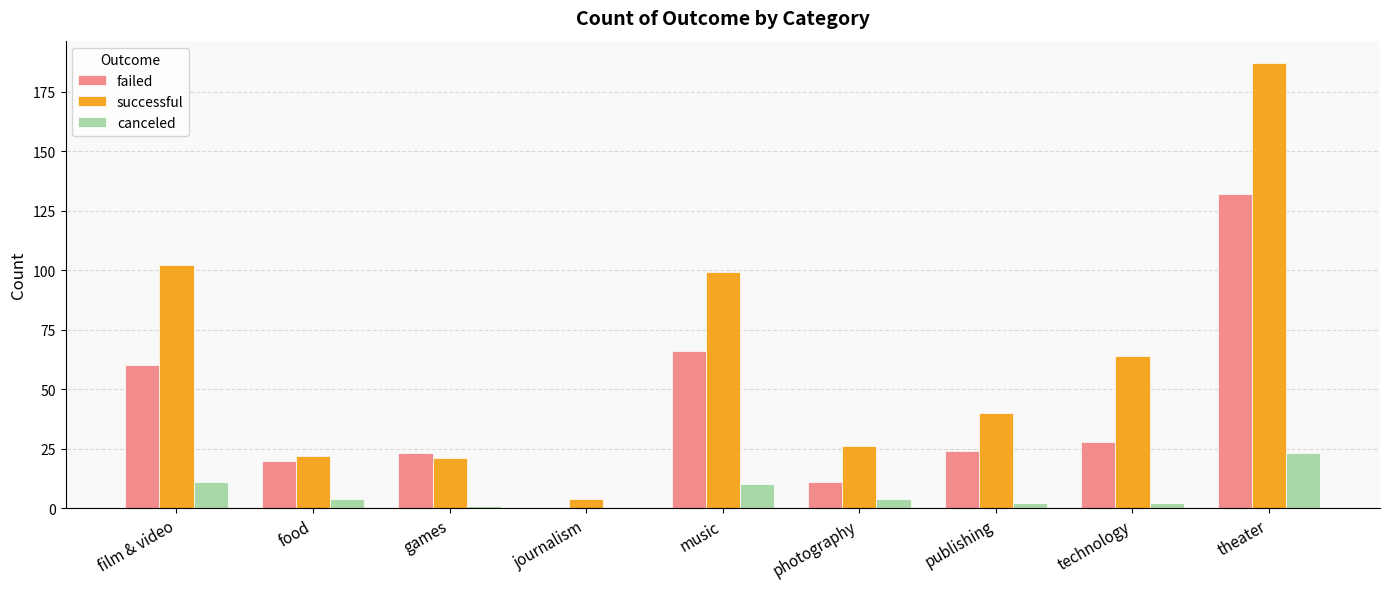

How many values in failed are above zero?

8